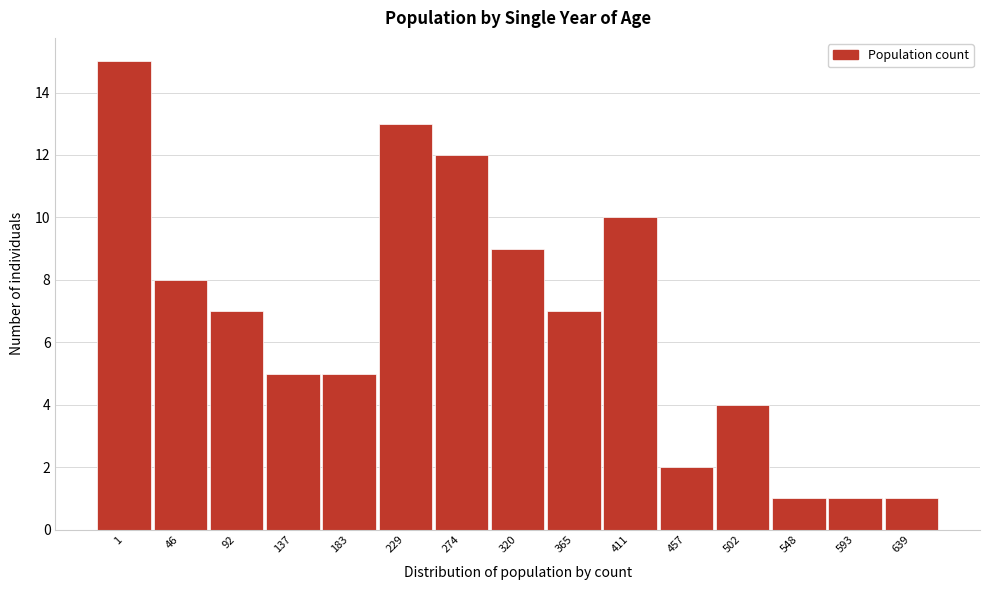

Reading left to right, extract all data points from this chart.

15	8	7	5	5	13	12	9	7	10	2	4	1	1	1